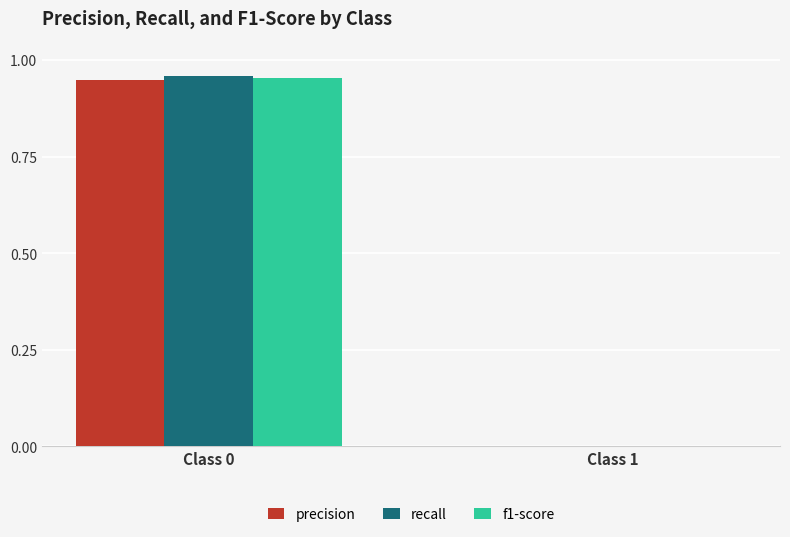

Where is f1-score nearest to the value 0?

Class 1